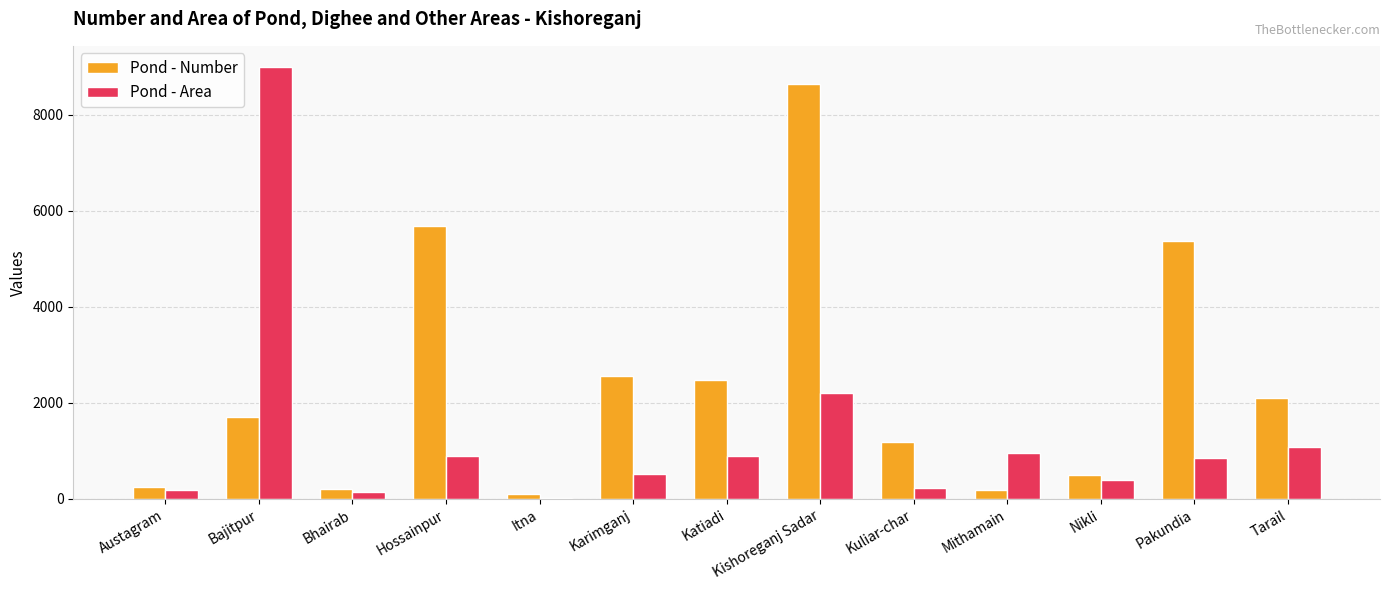

The value of Pond - Number at Tarail is 2110.0. True or false?

True